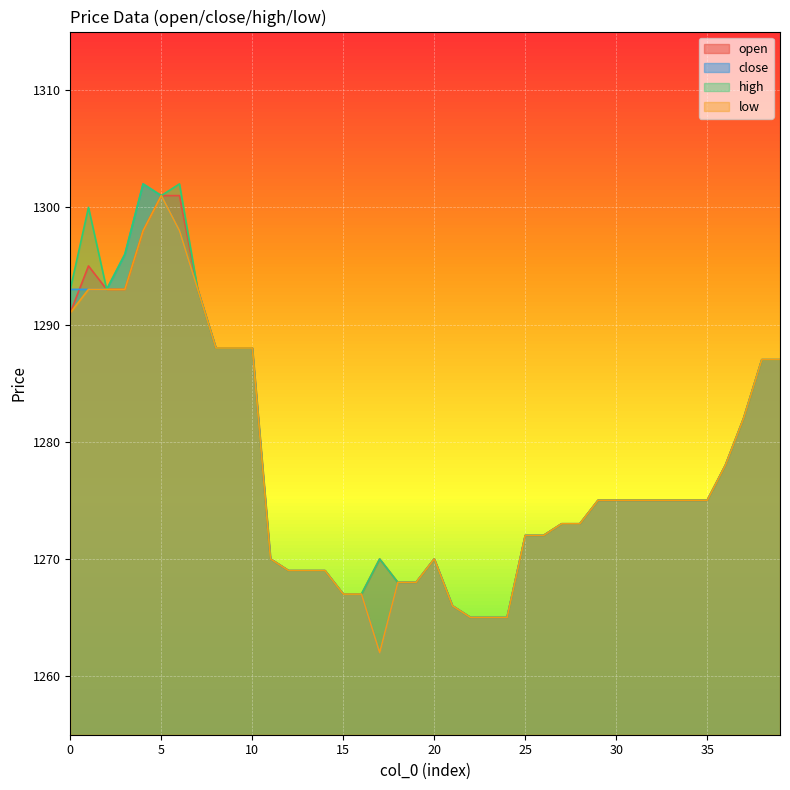

At which category does the chart reach its peak across all series?

4